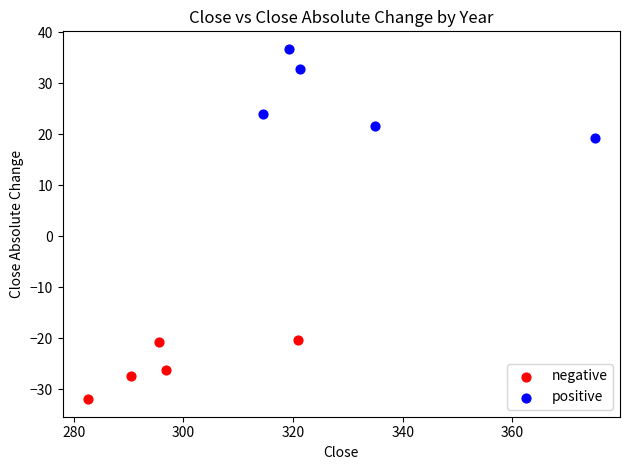

Which series contains the highest Y value?

positive